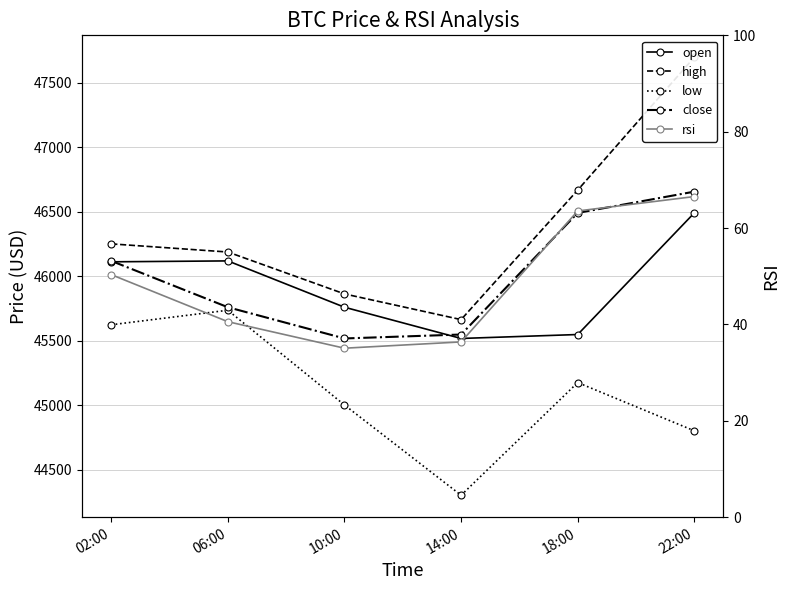

Is the value of close at 10:00 greater than the value of low at 02:00?

No